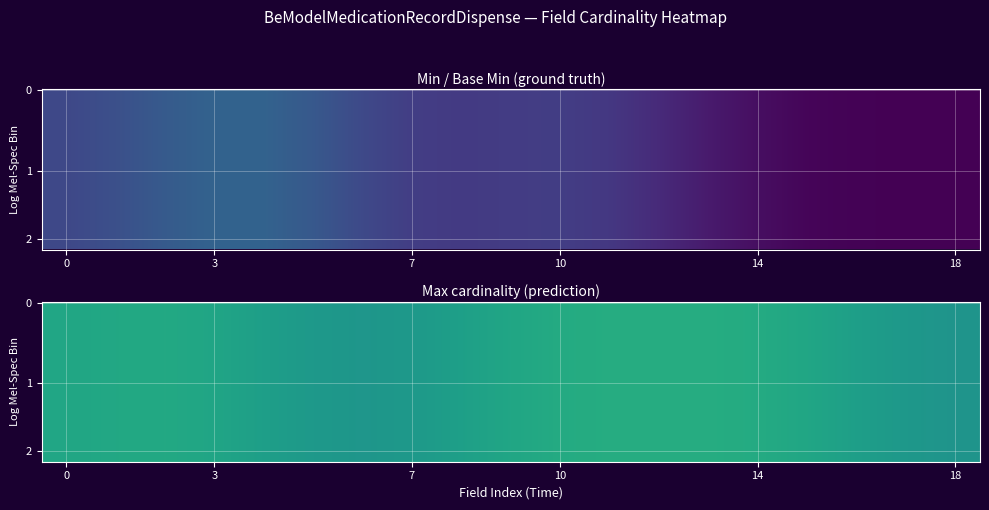

What is the maximum value shown in the chart?

1